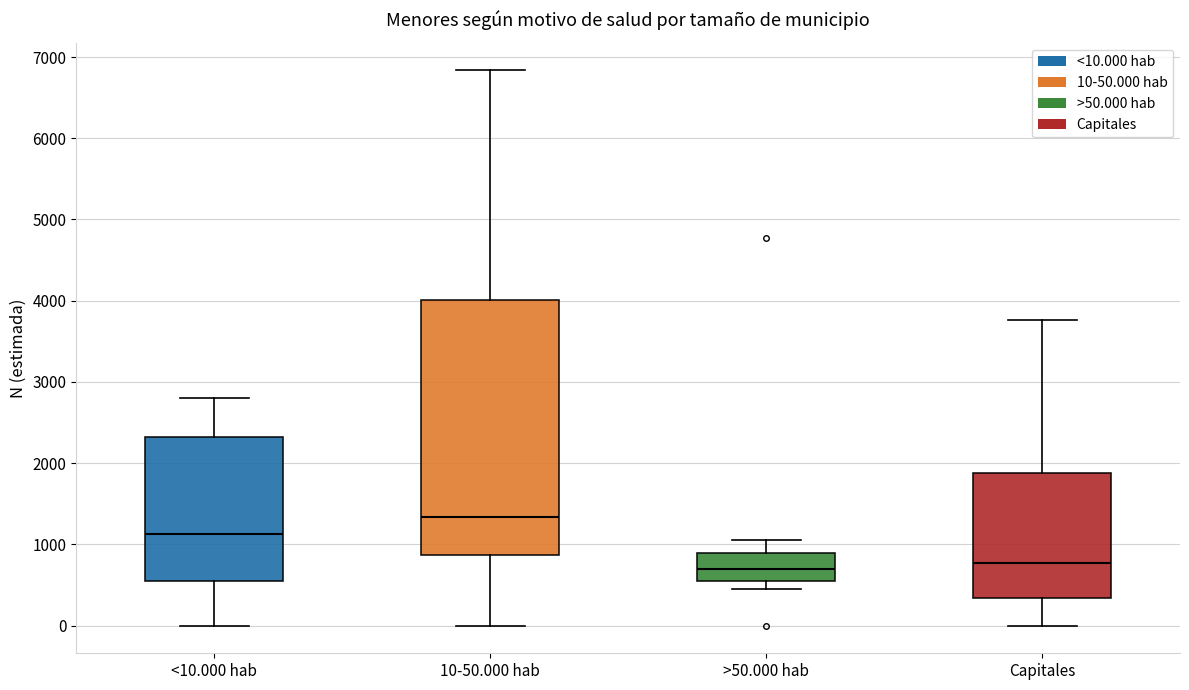

Where does the upper whisker of the box for >50.000 hab end on the y-axis? The values are not printed on the chart, so give them approximately, as read against the axis.

1000